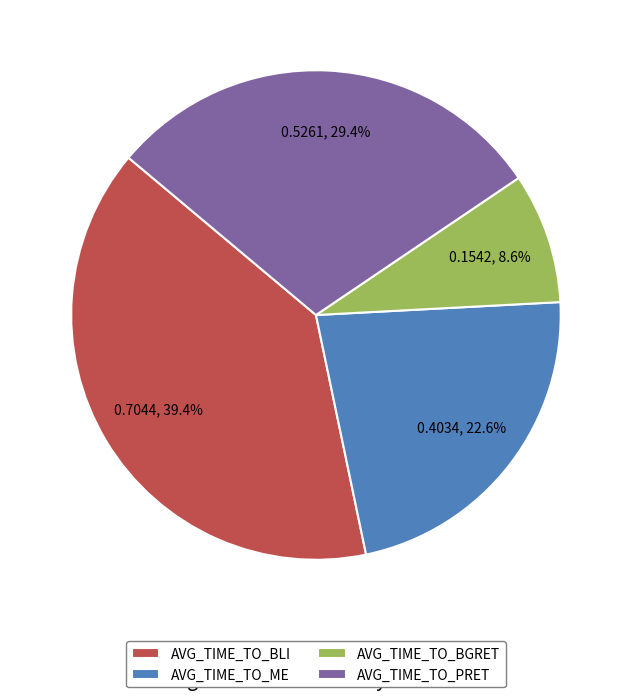

How many segments does this pie chart have?

4